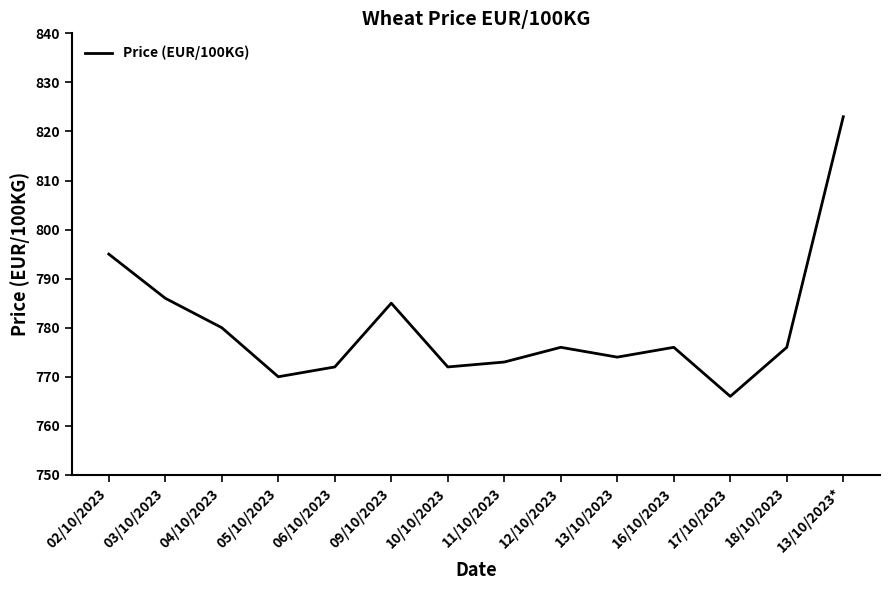

Where is the first local minimum?

05/10/2023